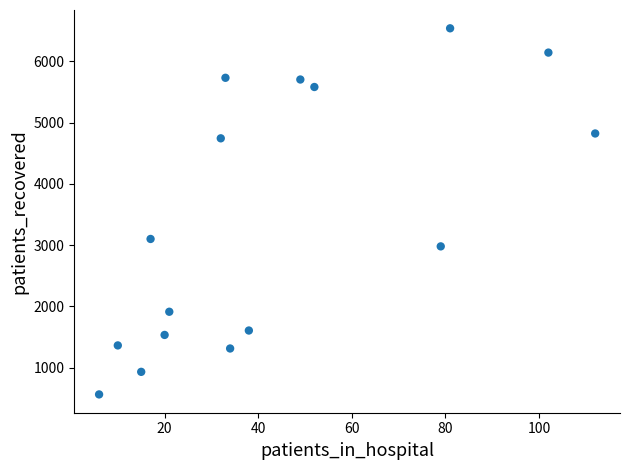

What Y value in the scatter plot is closest to 3551?

3101